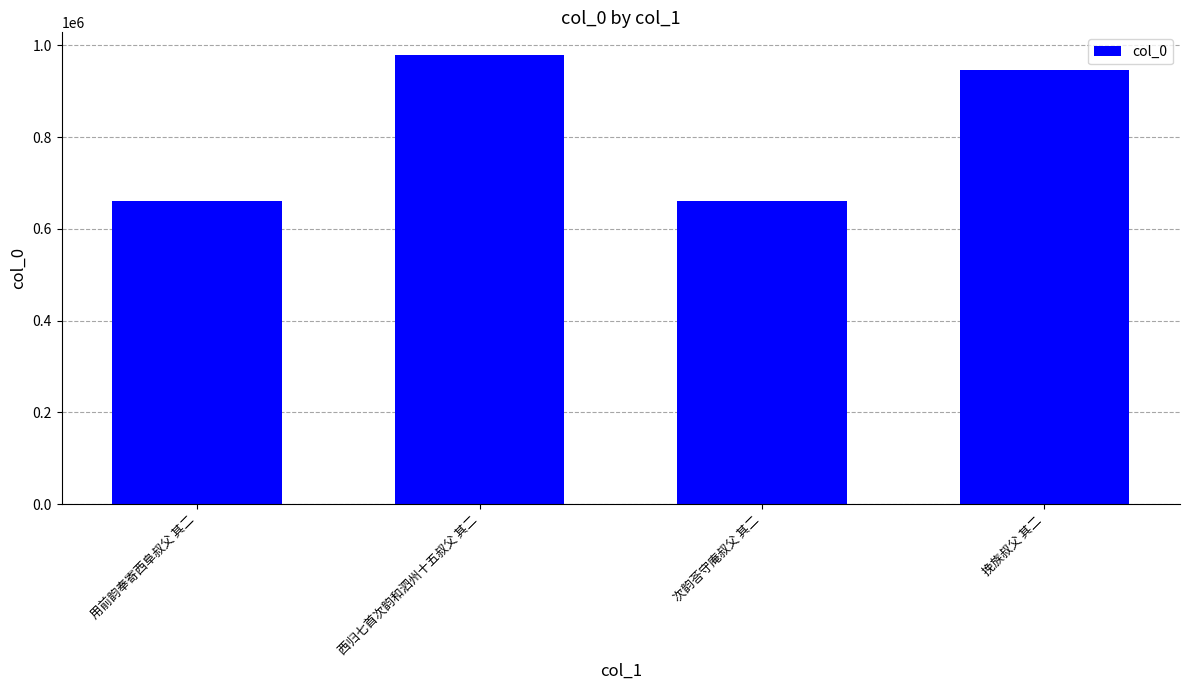

What position from the left is 用前韵奉寄西阜叔父 其二?

1